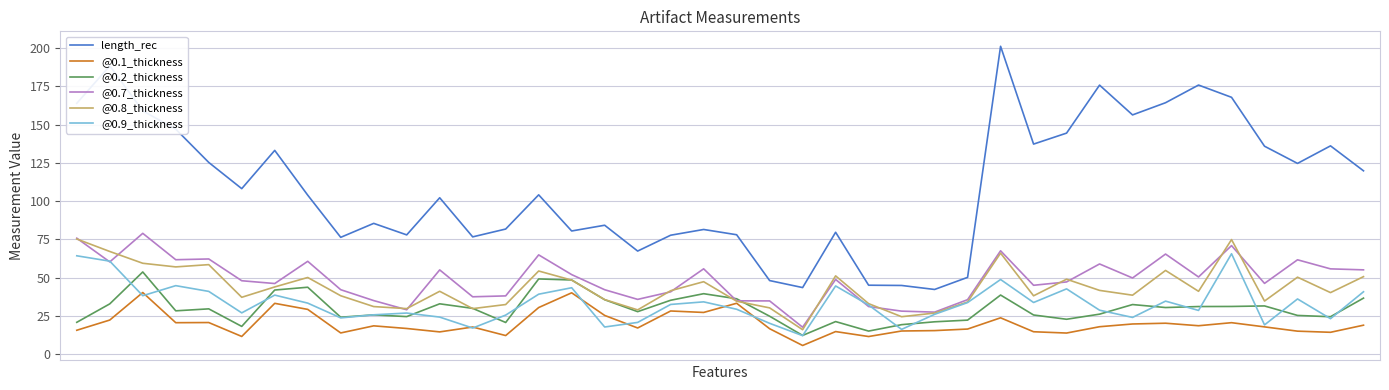

Which series has the largest range (max minus min)?

length_rec